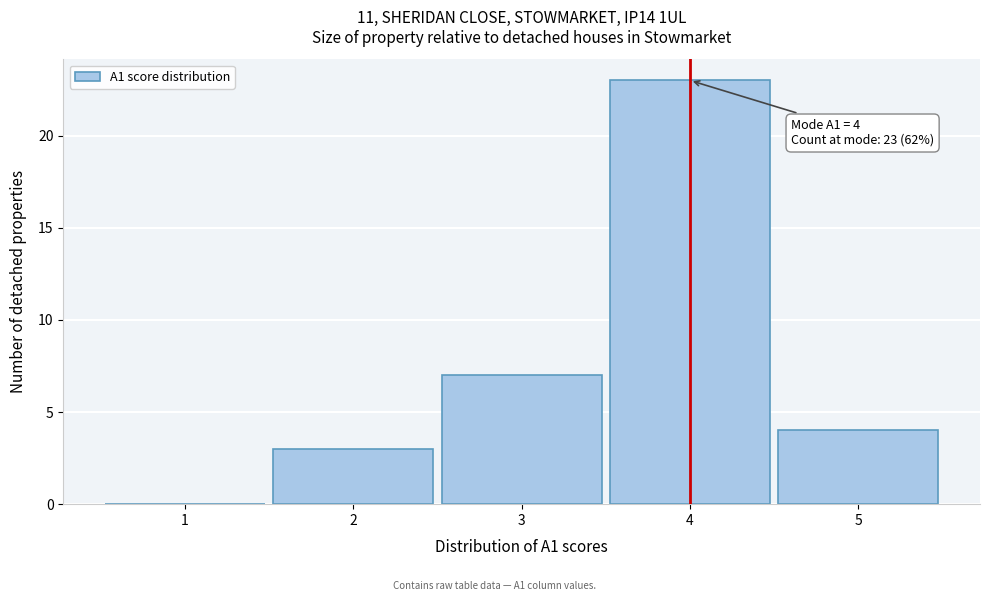

Over which range of the x-axis is the bar tallest?

3.5 to 4.5